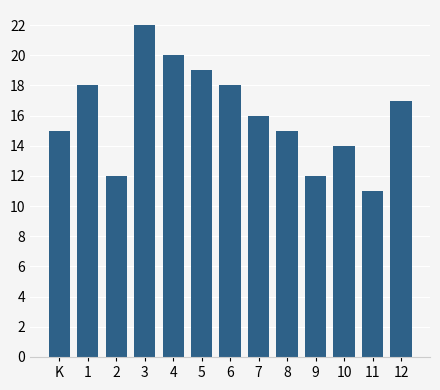

Reading right to left, extract all data points from this chart.

17	11	14	12	15	16	18	19	20	22	12	18	15